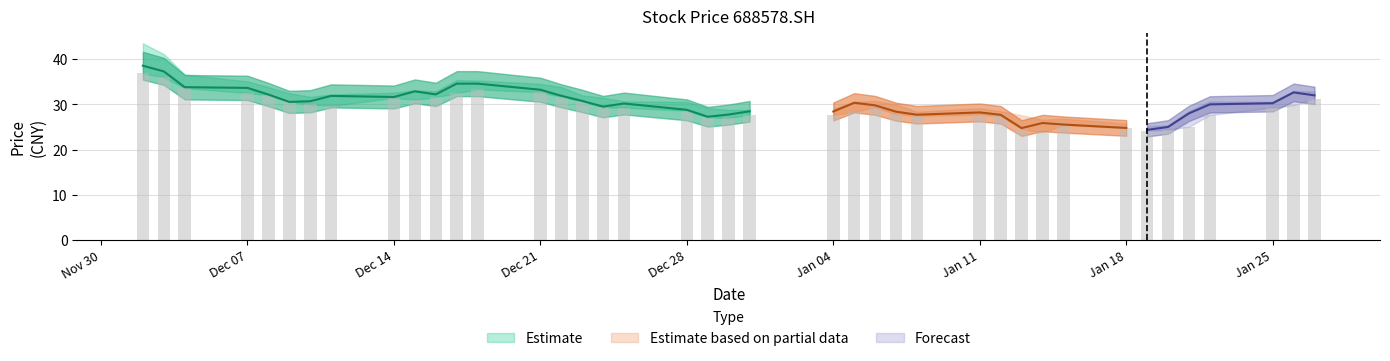

Between 20210125 and 20201204, which is larger?

20201204